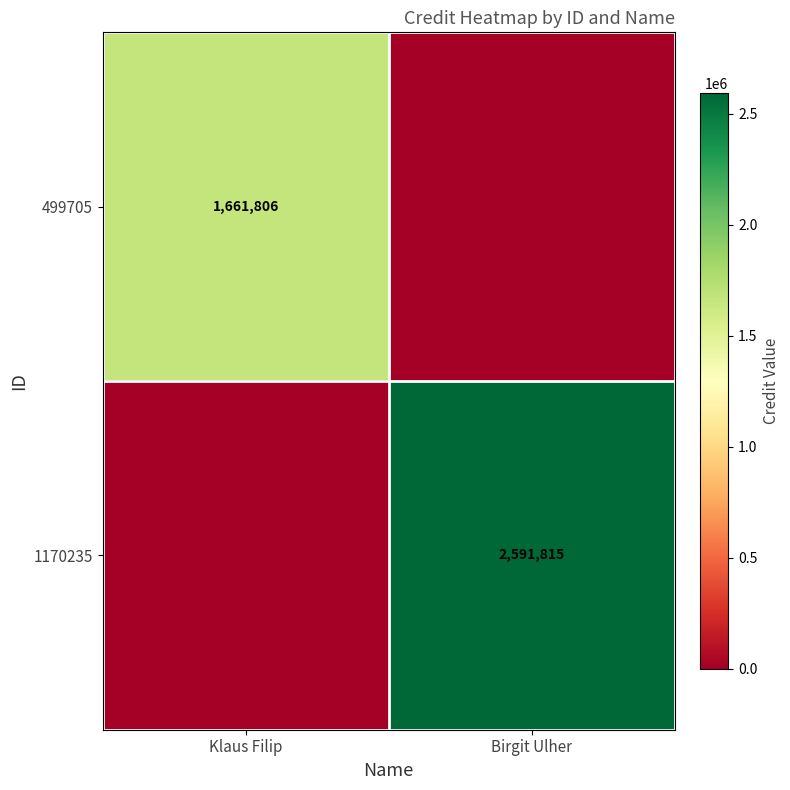

True or false: 499705 has a value of 1661806 at Klaus Filip.

True